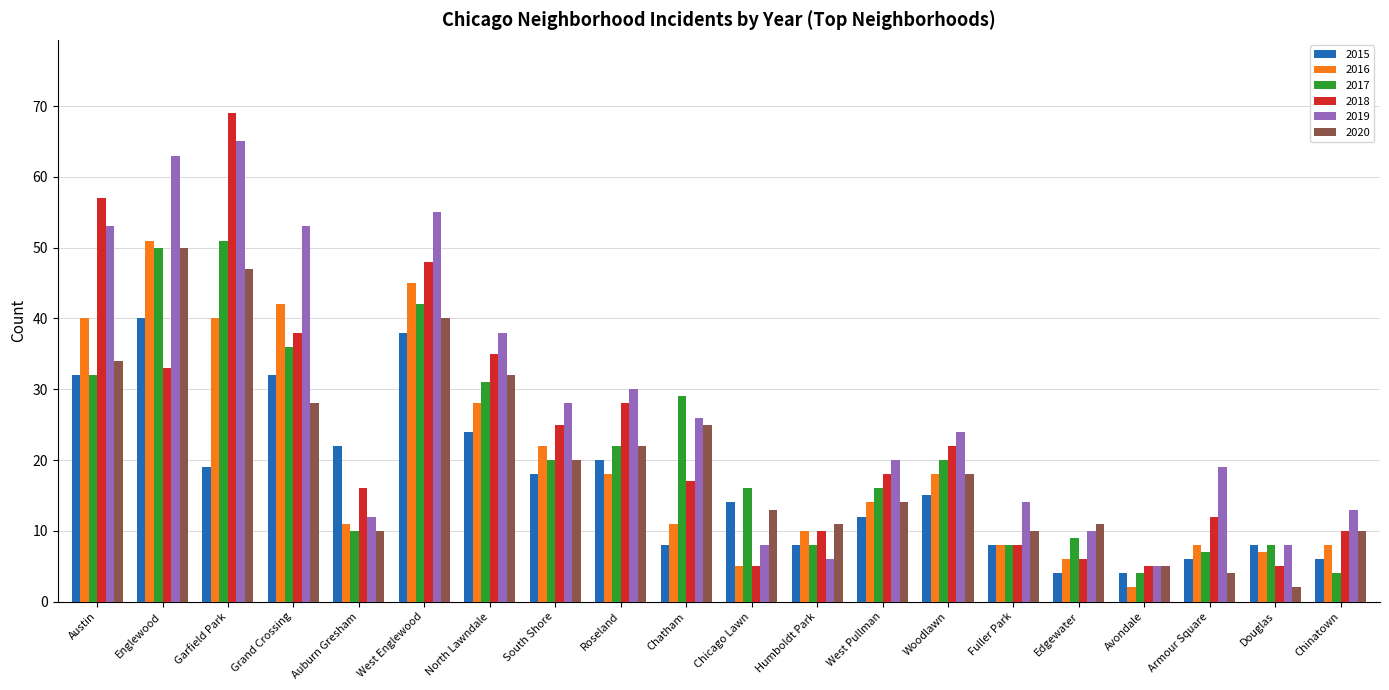

Which series changed the most between Fuller Park and Chinatown?

2017